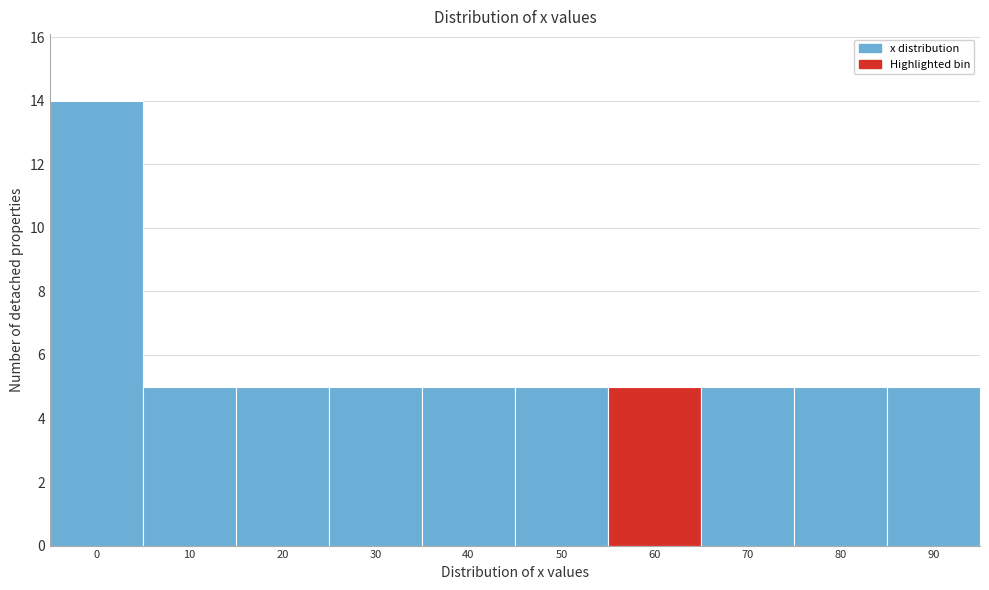

Reading left to right, what are all the values shown in this chart?

14	5	5	5	5	5	5	5	5	5